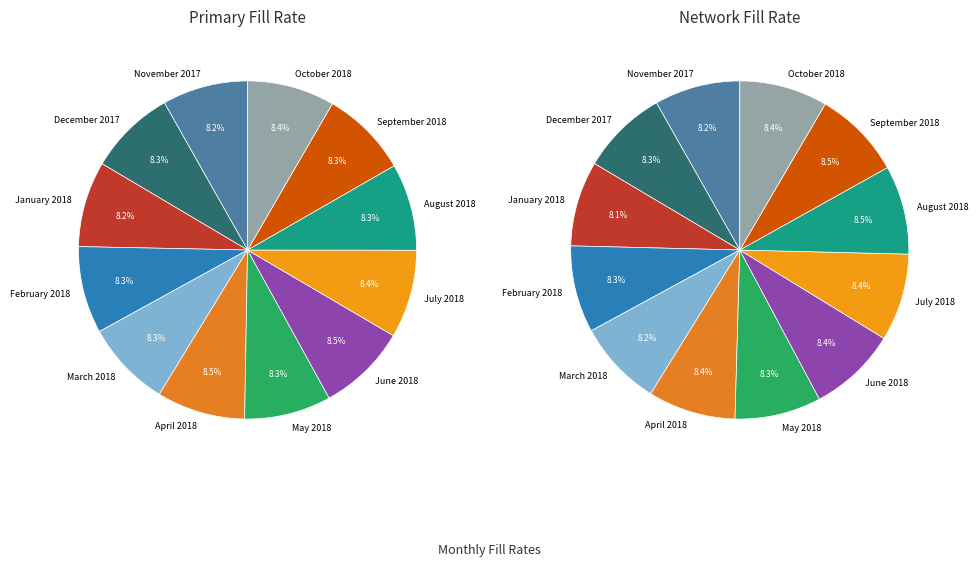

Does any single category account for the majority?

No